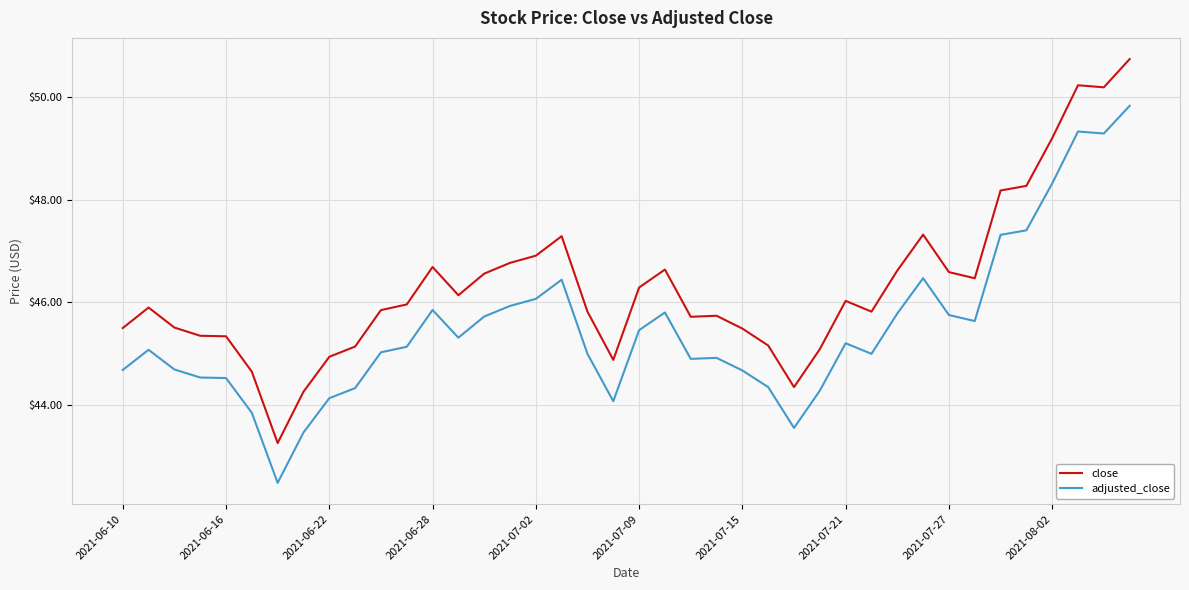

Which series has the largest range (max minus min)?

close